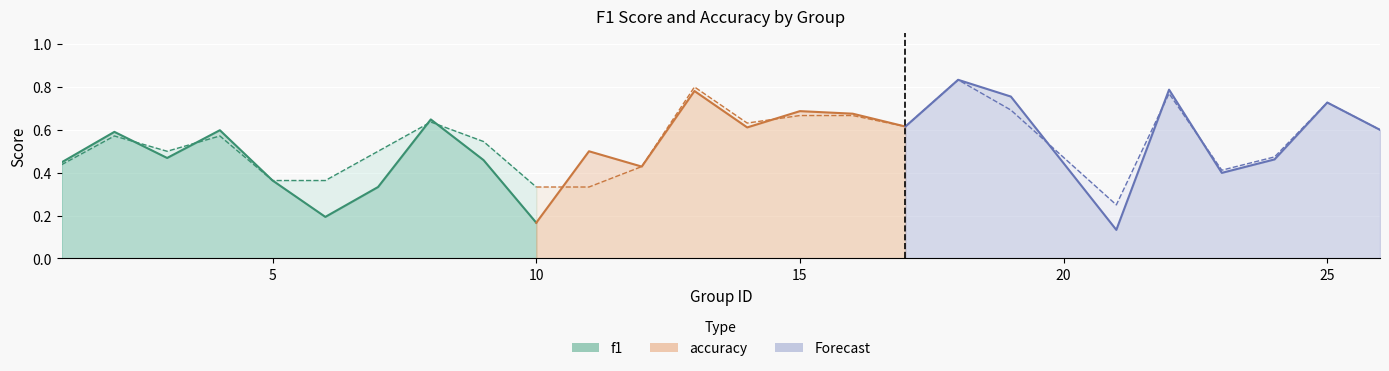

Reading left to right, list all the values displayed in this chart.

f1: 1=0.4	2=0.6	3=0.5	4=0.6	5=0.4	6=0.2	7=0.3	8=0.6	9=0.5	10=0.2	11=0.5	12=0.4	13=0.8	14=0.6	15=0.7	16=0.7	17=0.6	18=0.8	19=0.8	21=0.1	22=0.8	23=0.4	24=0.5	25=0.7	26=0.6
accuracy: 1=0.4	2=0.6	3=0.5	4=0.6	5=0.4	6=0.4	7=0.5	8=0.6	9=0.5	10=0.3	11=0.3	12=0.4	13=0.8	14=0.6	15=0.7	16=0.7	17=0.6	18=0.8	19=0.7	21=0.2	22=0.8	23=0.4	24=0.5	25=0.7	26=0.6